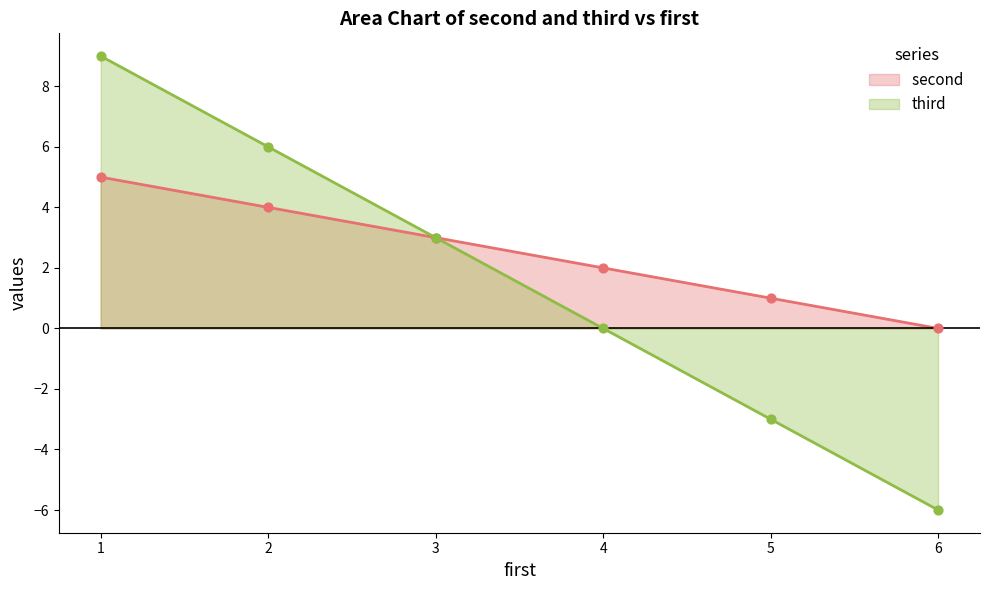

Which series reaches the minimum Y coordinate?

third